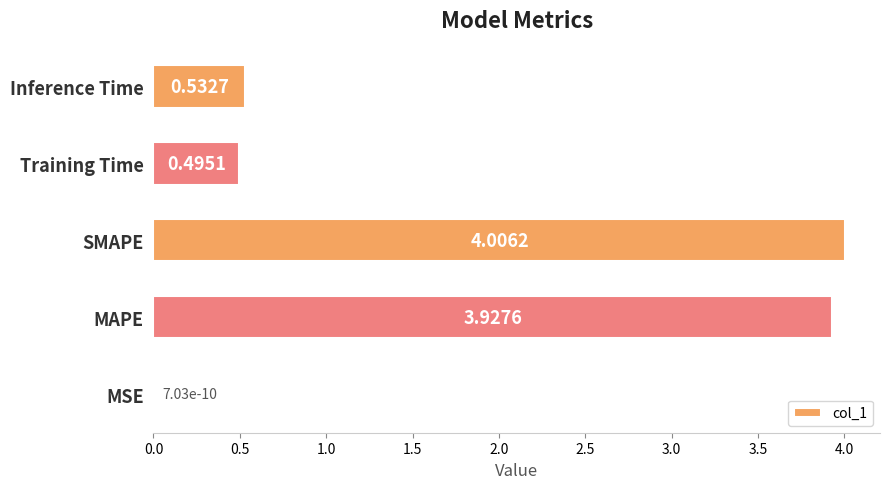

What is the sum of the values at Training Time and MAPE?

4.4